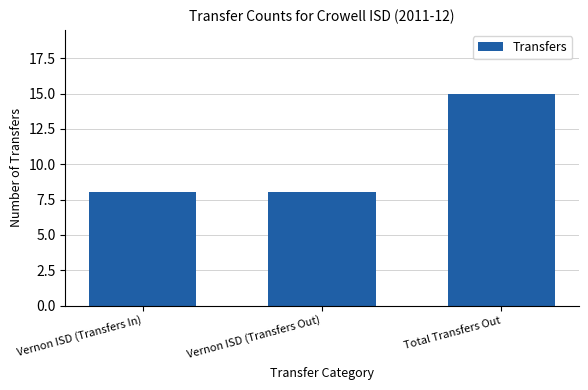

What is the label of the 1st bar from the right?

Total Transfers Out